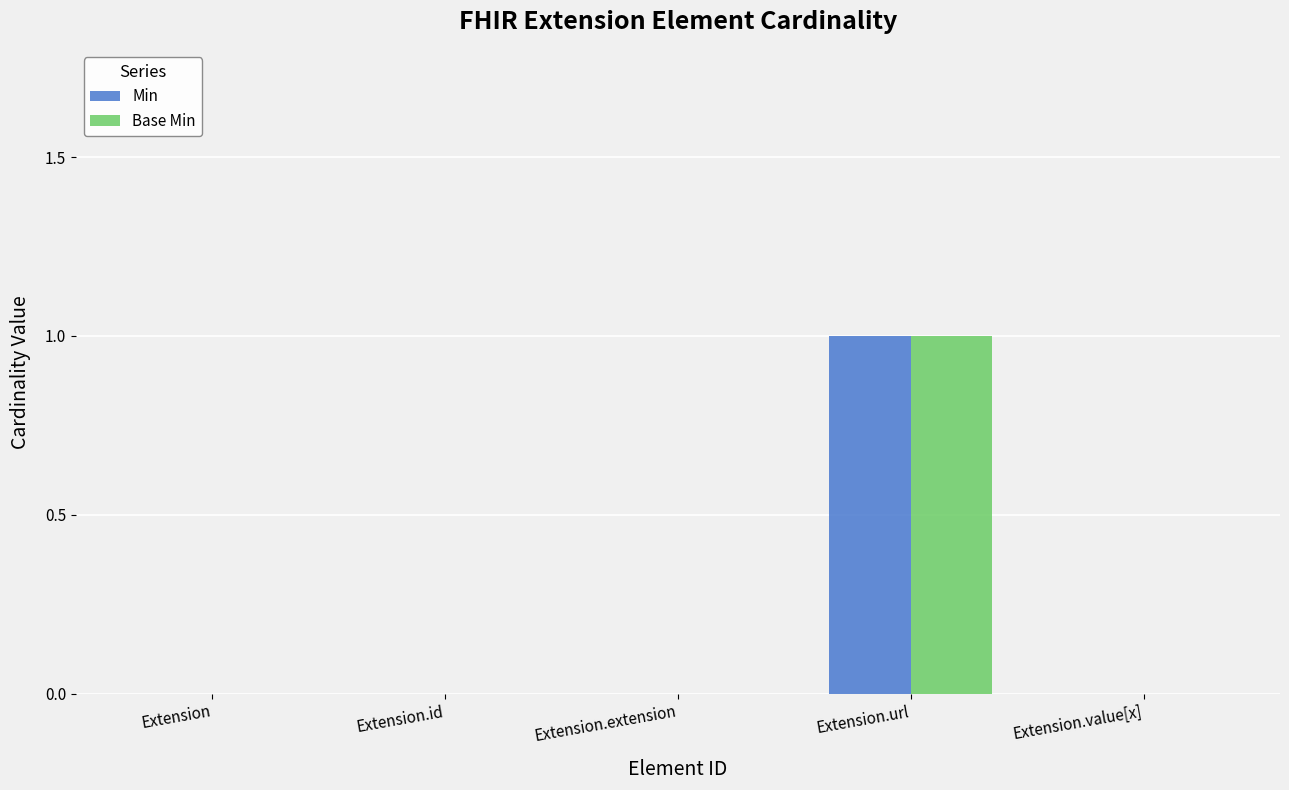

At which category does the chart reach its peak across all series?

Extension.url